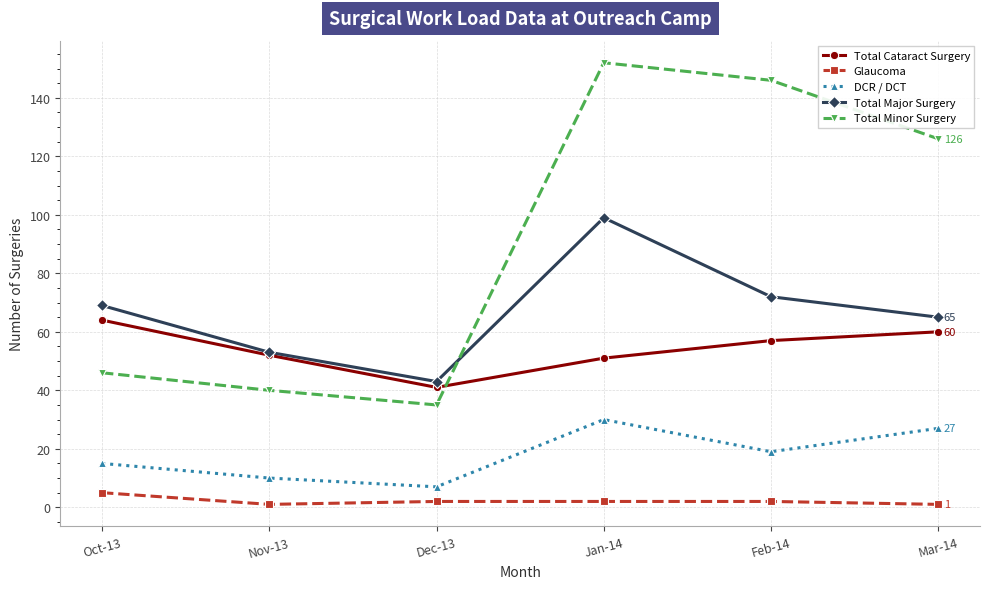

How many distinct data groups are displayed?

5